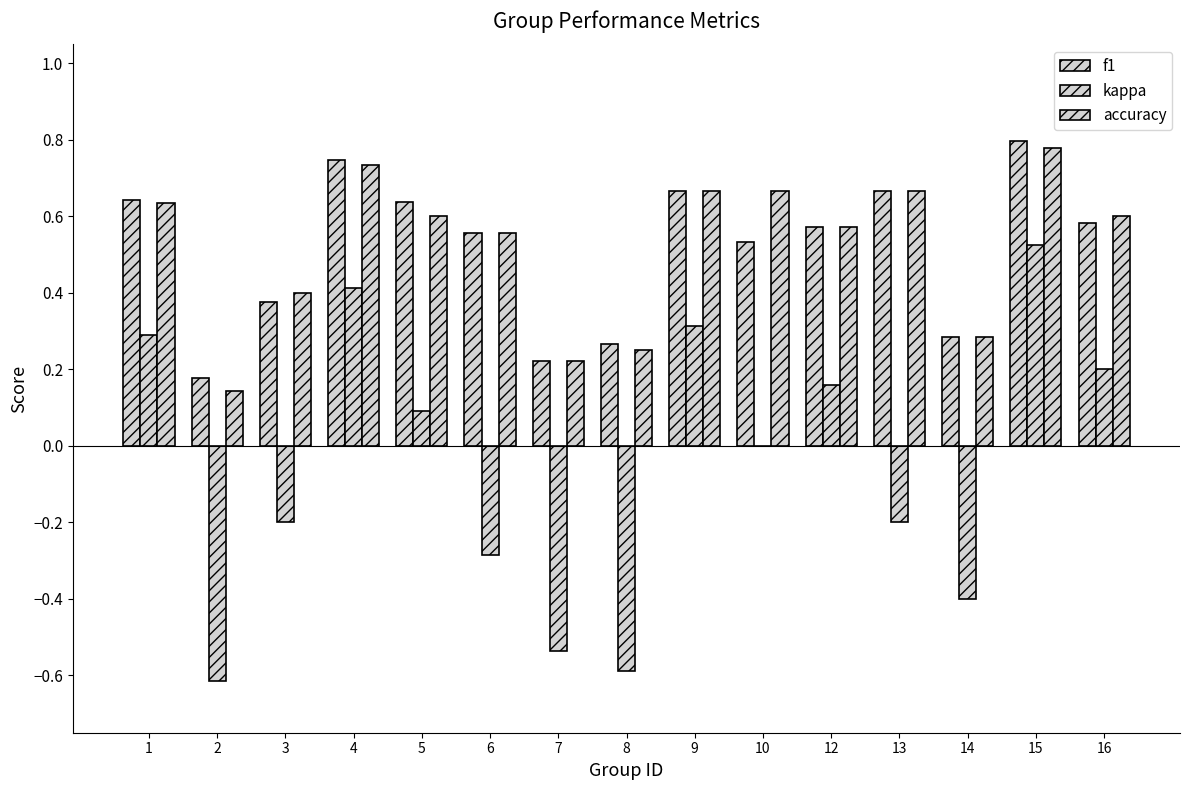

What is the value of the f1 bar at the 4th from the left?

0.7